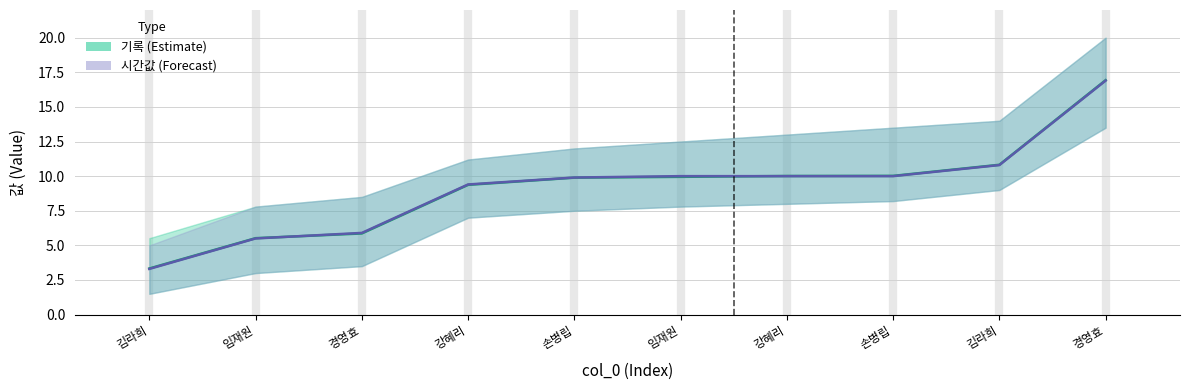

Reading right to left, list all the values displayed in this chart.

기록: 경영효=16.9	김라희=10.8	손병립=10.0	강혜리=10.0	임재원=9.9	손병립=9.9	강혜리=9.4	경영효=5.9	임재원=5.5	김라희=3.3
시간값 (scaled): 경영효=16.9	김라희=10.8	손병립=10.0	강혜리=10.0	임재원=10.0	손병립=9.9	강혜리=9.4	경영효=5.9	임재원=5.5	김라희=3.3